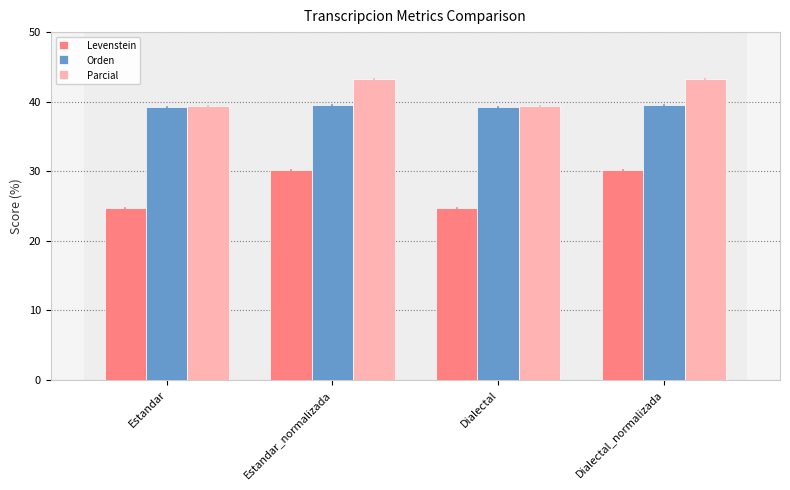

Which series has the largest range (max minus min)?

Levenstein